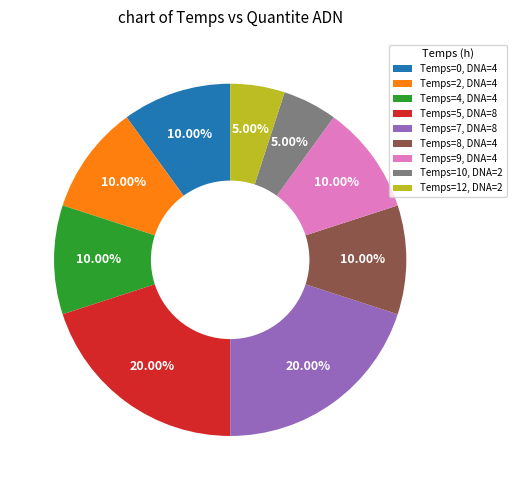

Is there any slice that represents more than half of the pie?

No